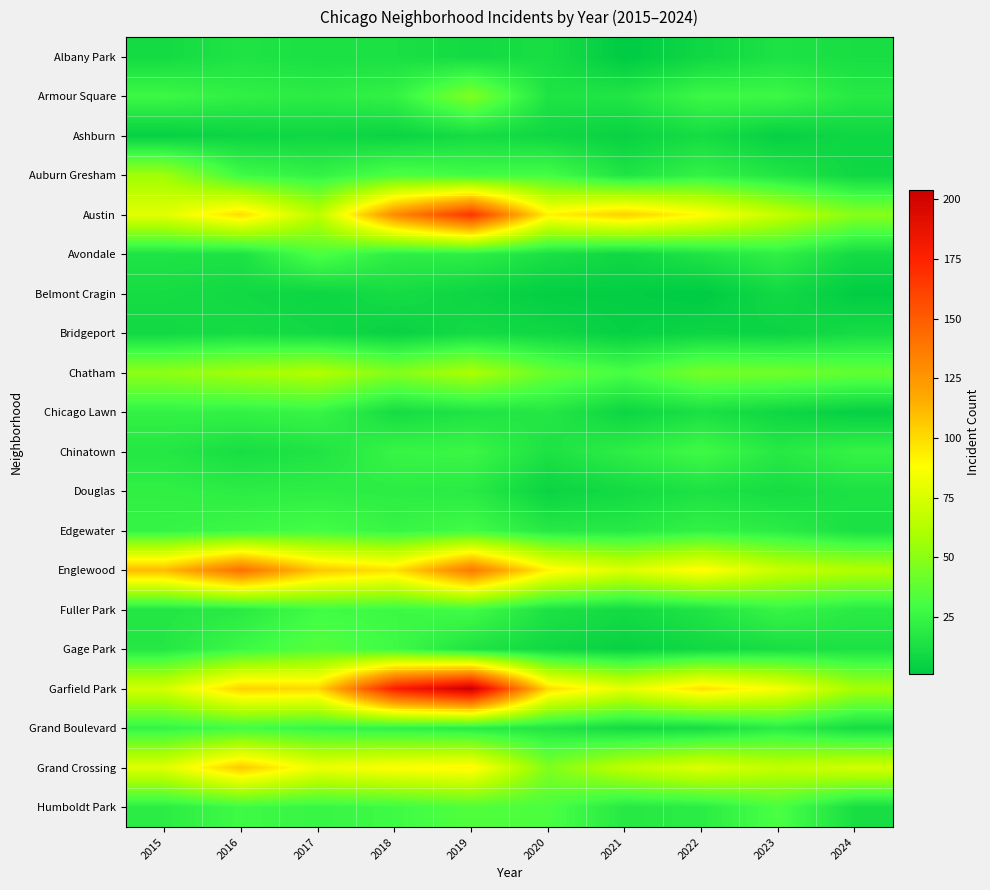

What is the total value across all series at 2015?

685